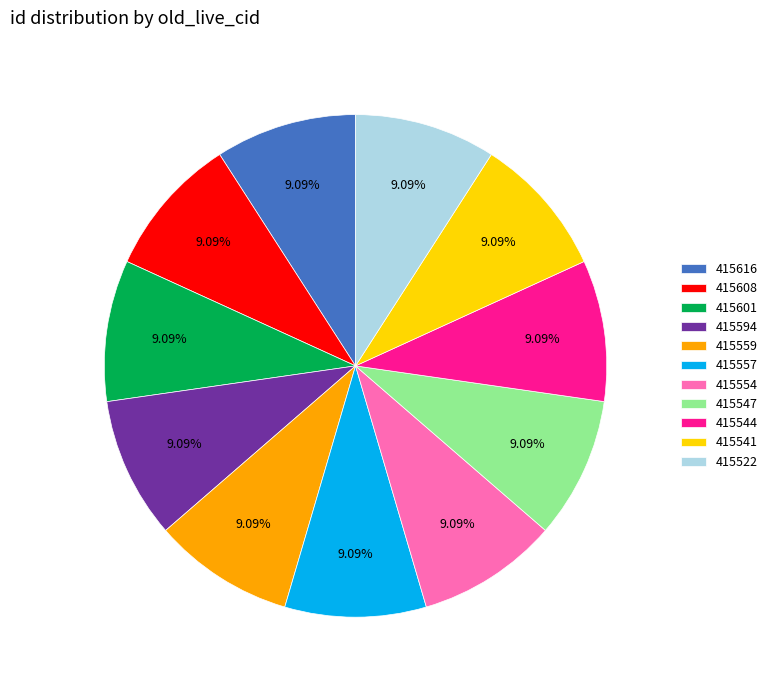

Count the number of slices in the pie.

11